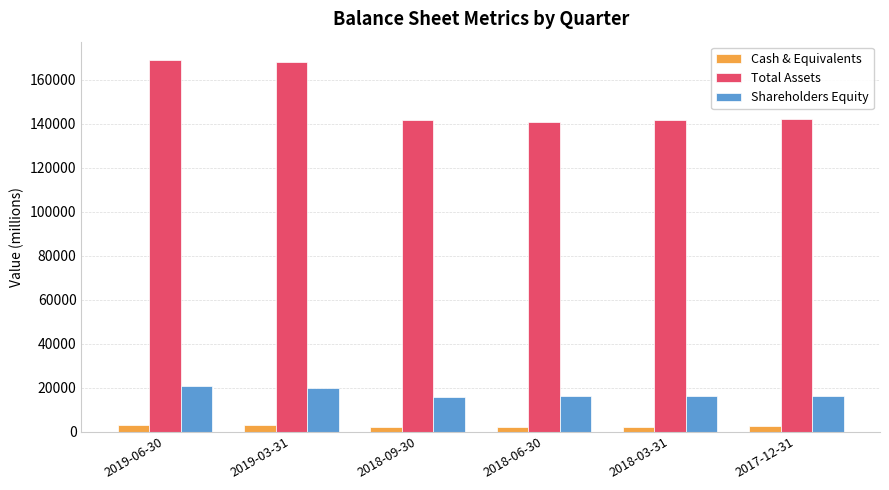

What is the label of the 1st bar from the left?

2019-06-30